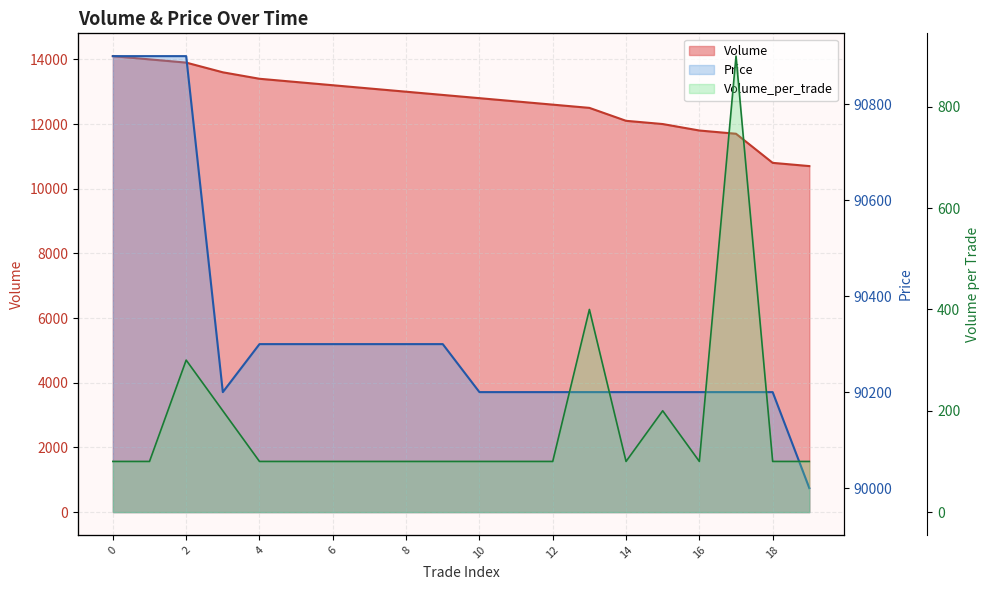

What is the maximum value for Volume_per_trade?

900